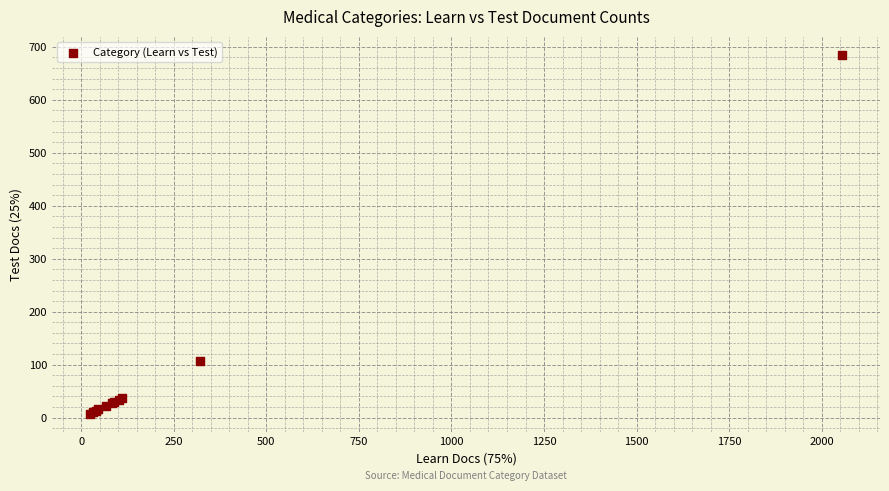

What Y value in the scatter plot is closest to 346?

106.5